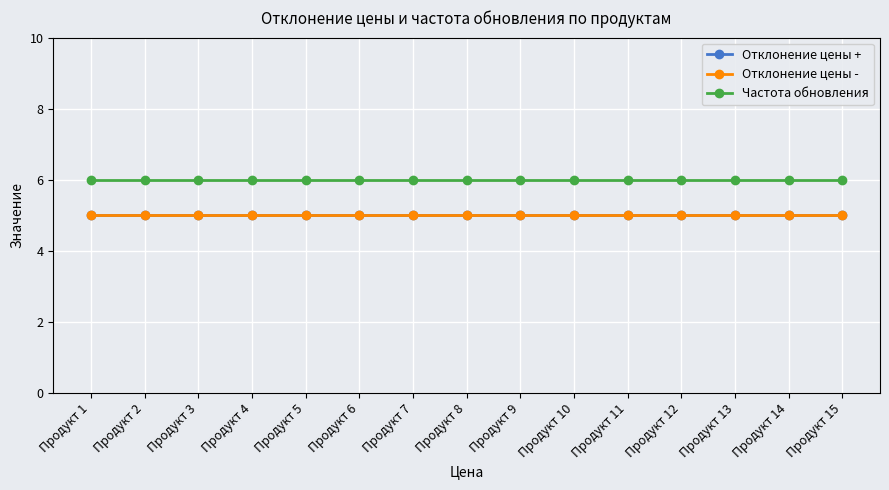

Does the chart have visible grid lines?

Yes